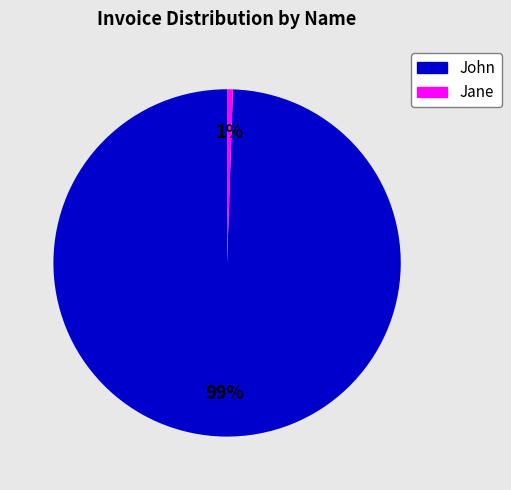

Which has a higher value, Jane or John?

John